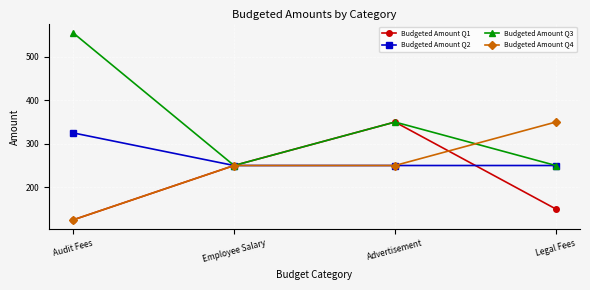

What position from the left is Employee Salary?

2